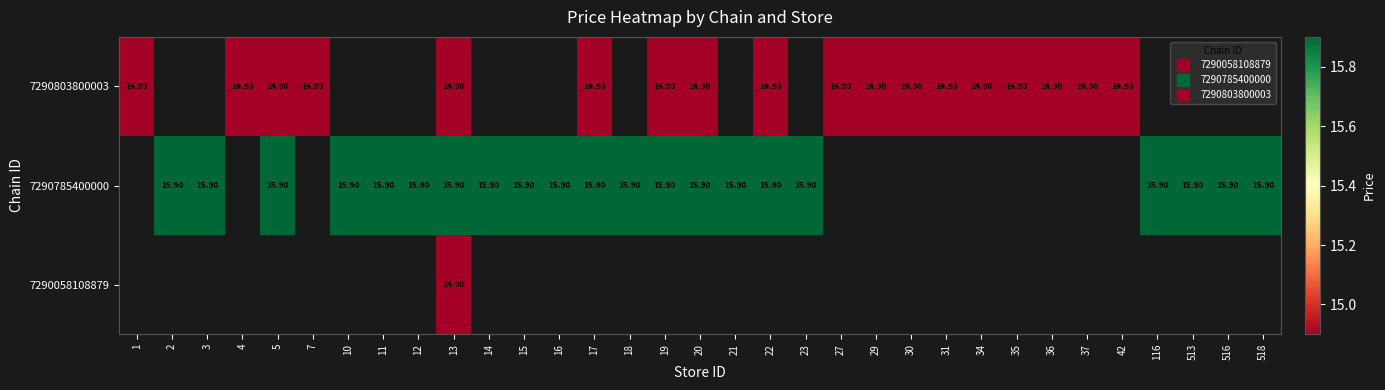

The value of 7290785400000 at 5 is 15.9. True or false?

True